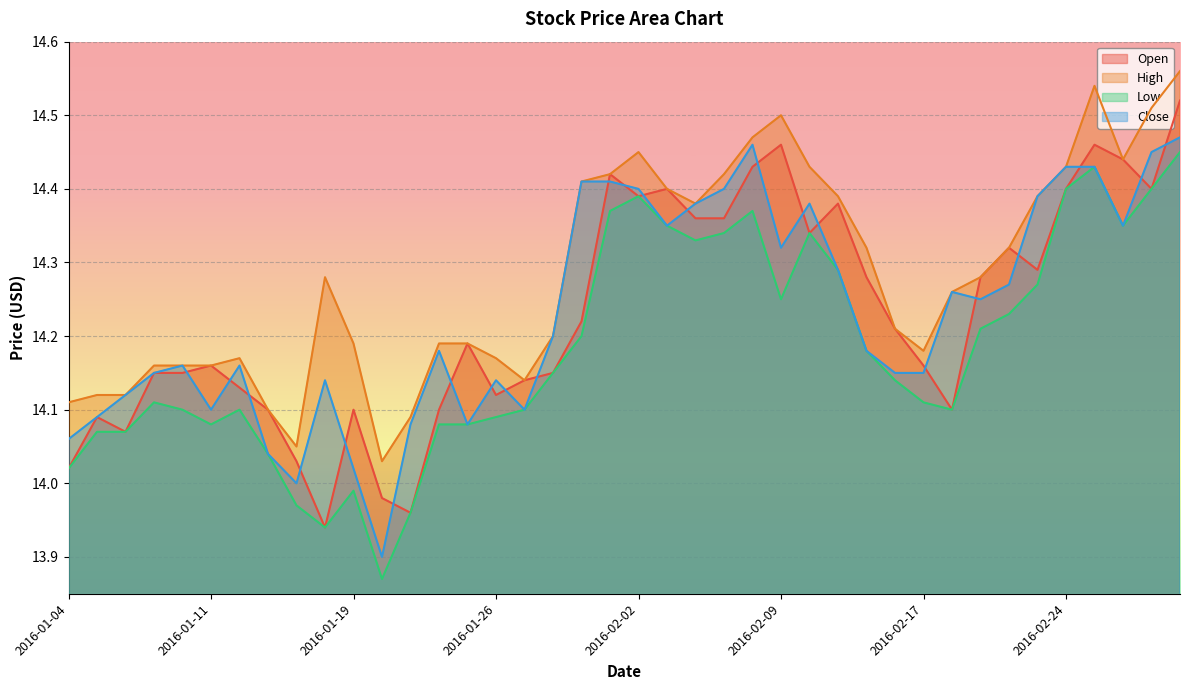

True or false: Low and Open cross at least once.

False